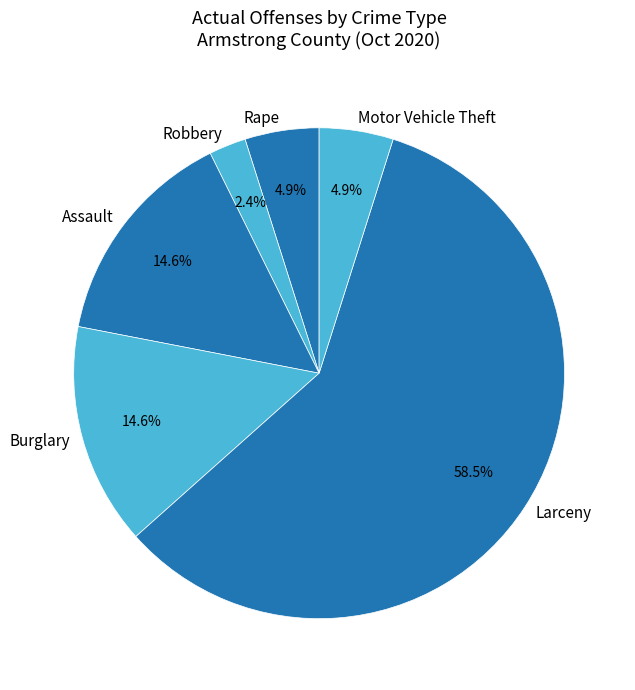

What is the total percentage of Rape and Assault?

19.5%